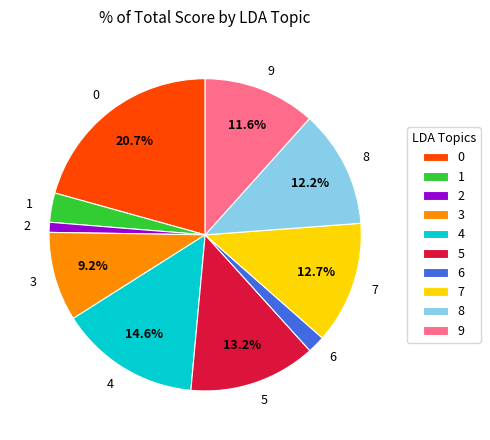

Approximately how many times larger is the value at 2 compared to 1?

0.3